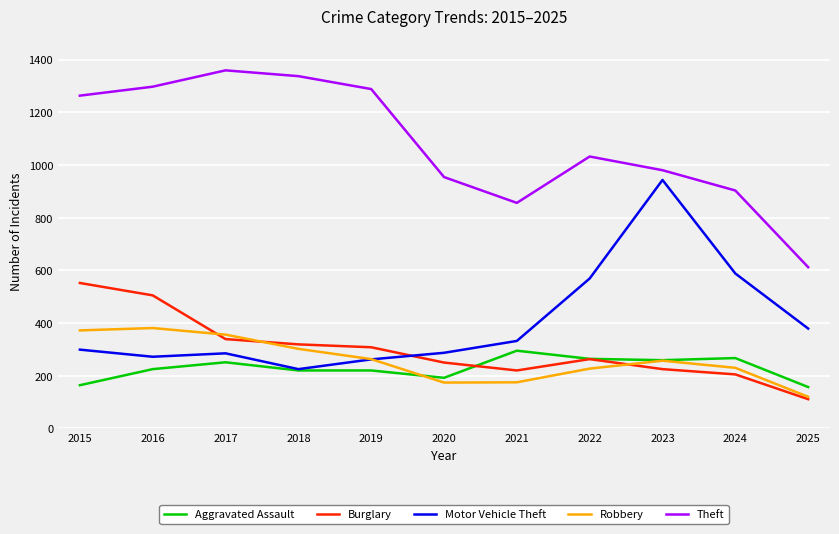

What is the difference between the Theft values at 2023 and 2024?

77